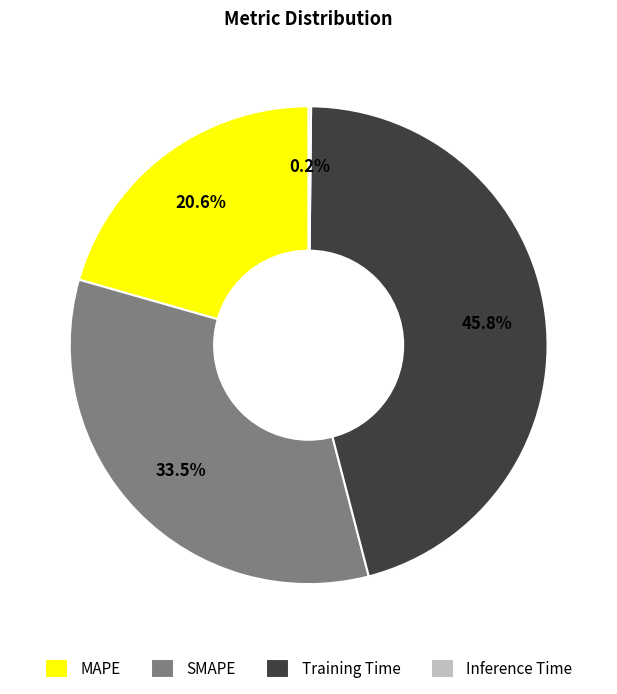

To the nearest percent, what is the difference between the SMAPE and Training Time slice percentages?

12%